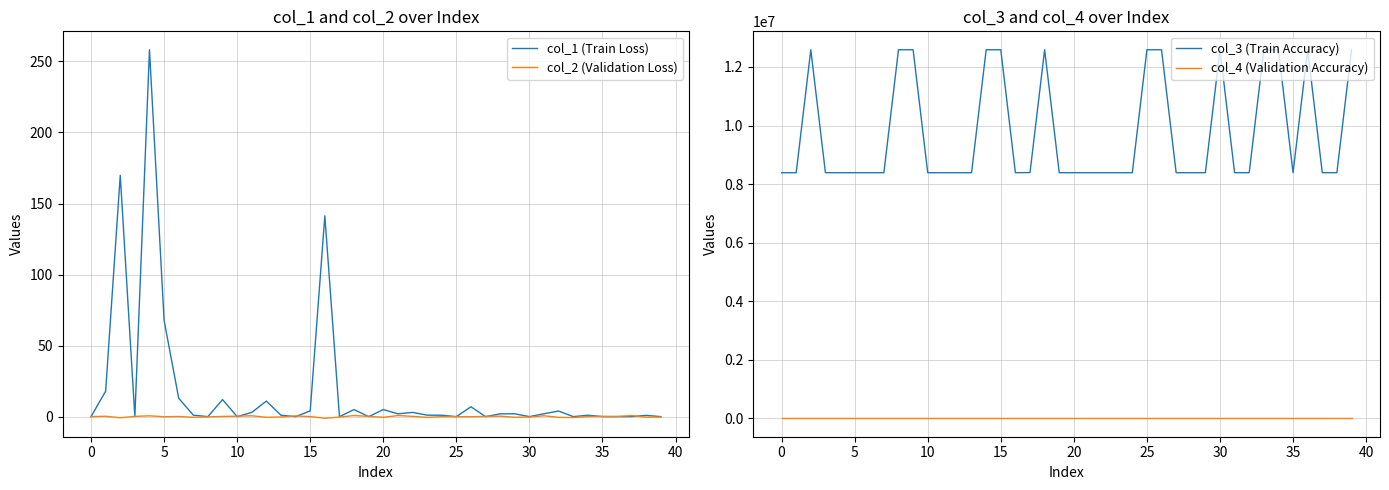

What are all the series names shown in the legend?

col_1 (Train Loss), col_2 (Validation Loss), col_3 (Train Accuracy), col_4 (Validation Accuracy)